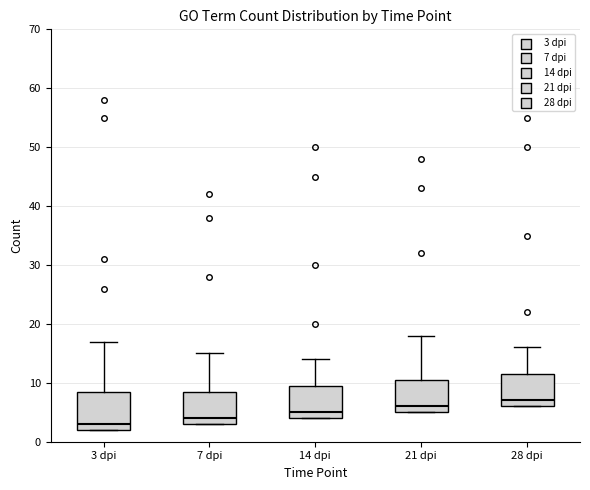

Which box is the tallest, from its lower edge to its upper edge?

3 dpi